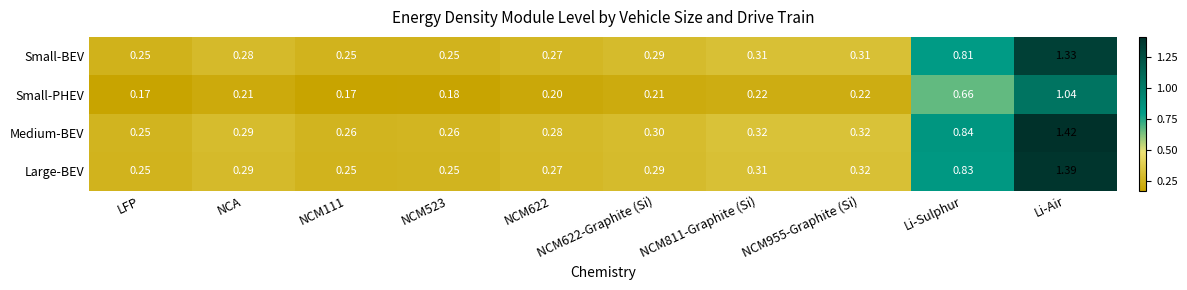

Which series has the widest spread of values?

Medium-BEV